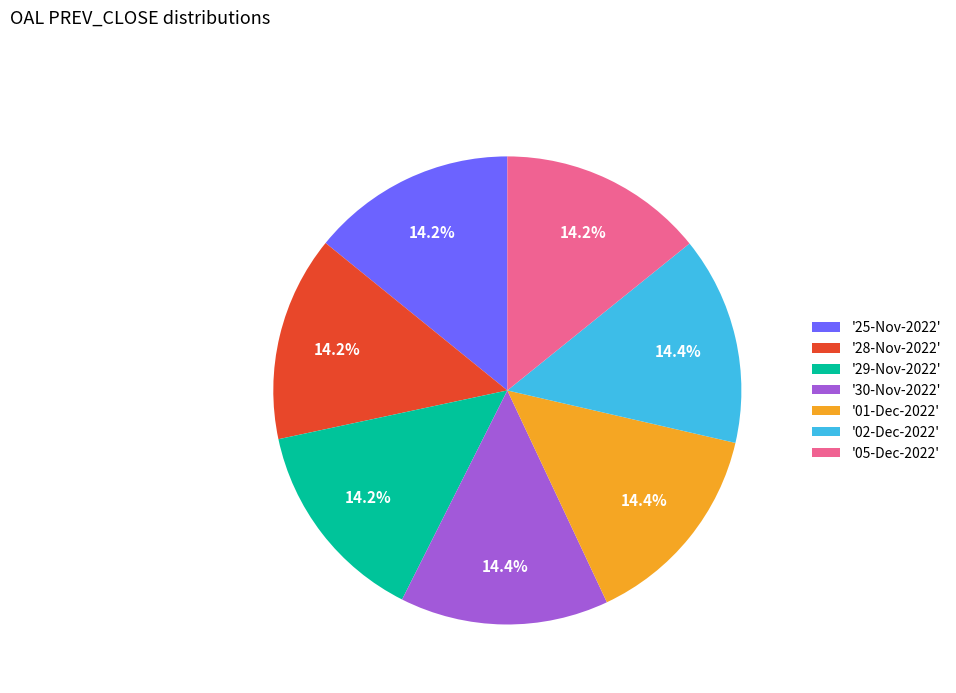

How many slices are in this pie chart?

7